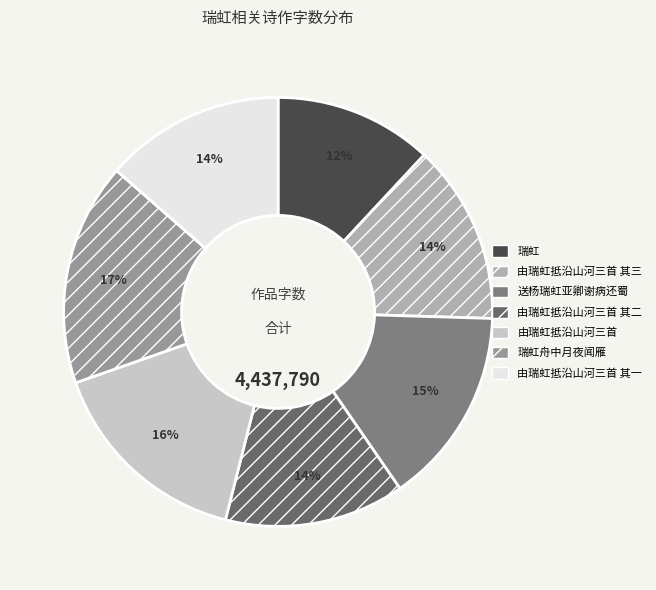

True or false: 由瑞虹抵沿山河三首 其一 accounts for 2% of the total.

False